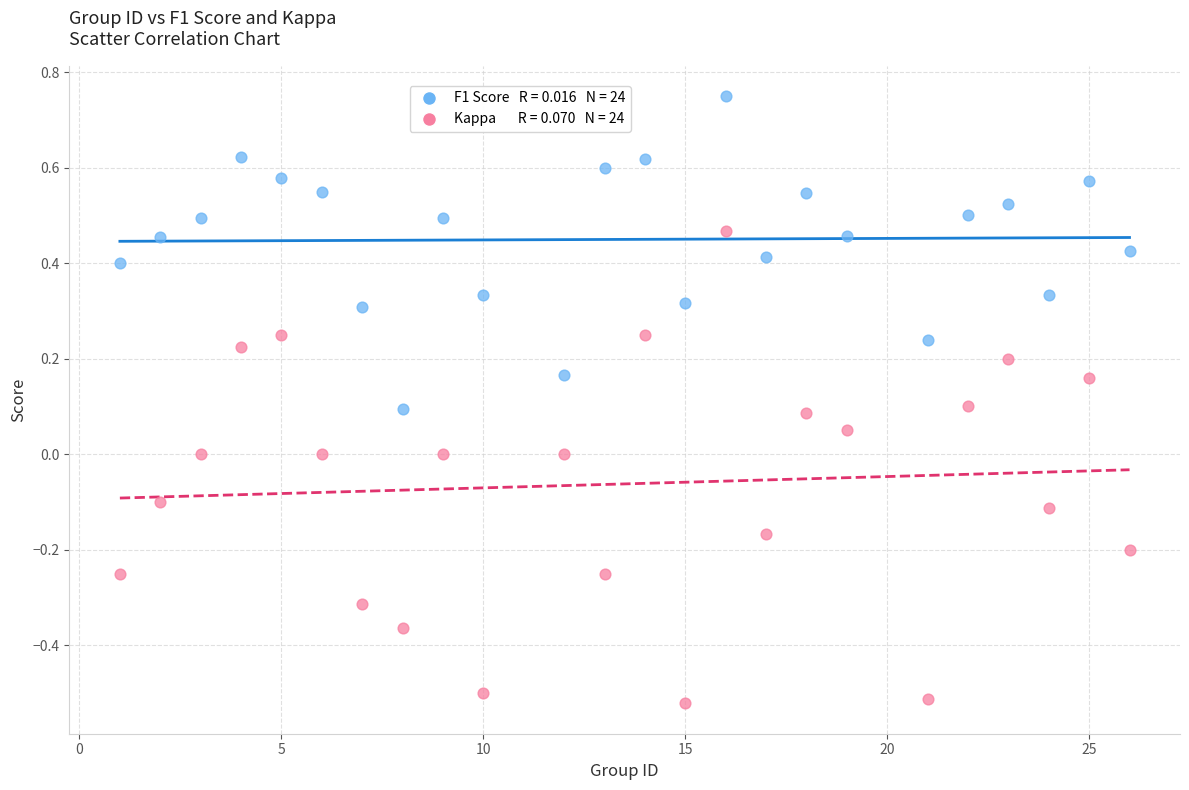

Across all data points, what is the range of X values (max minus min)?

25.0